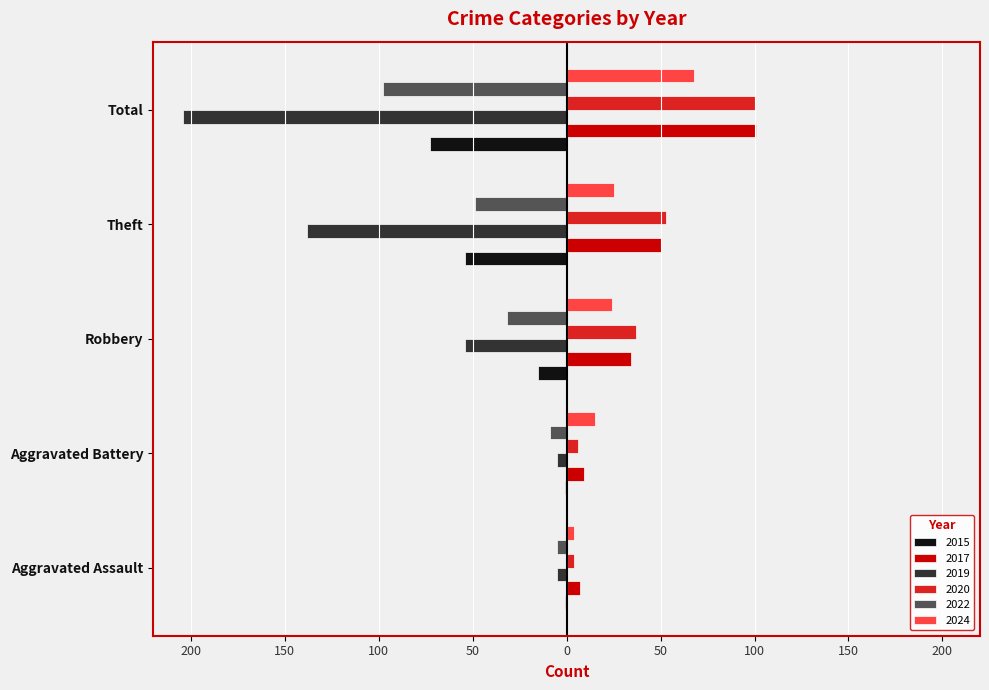

Reading left to right, list all the values displayed in this chart.

2015: -1	-1	-15	-54	-73
2017: 7	9	34	50	101
2019: -5	-5	-54	-138	-204
2020: 4	6	37	53	100
2022: -5	-9	-32	-49	-98
2024: 4	15	24	25	68